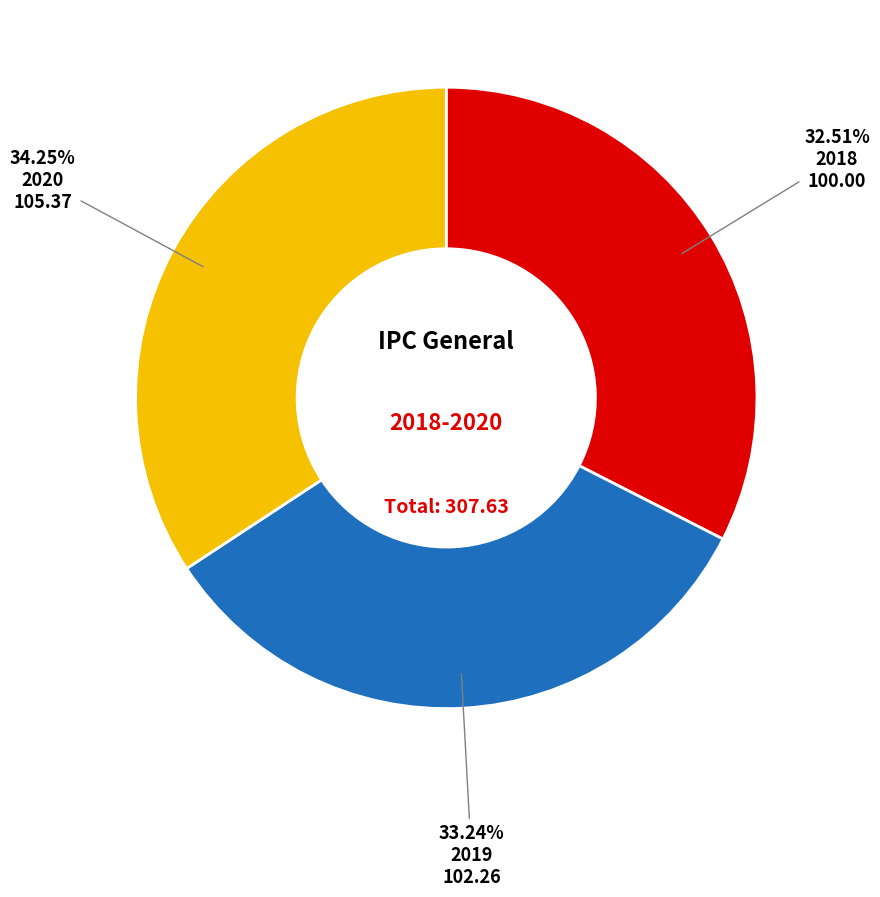

Does any single category account for the majority?

No